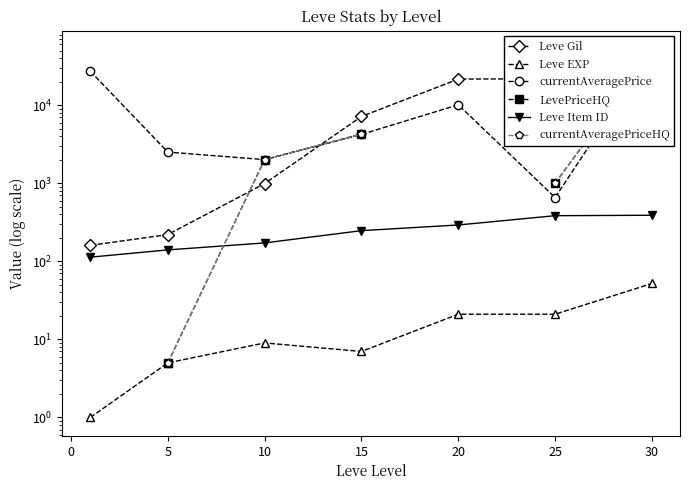

What is the difference between the Leve Gil values at 5 and 25?

21610.0